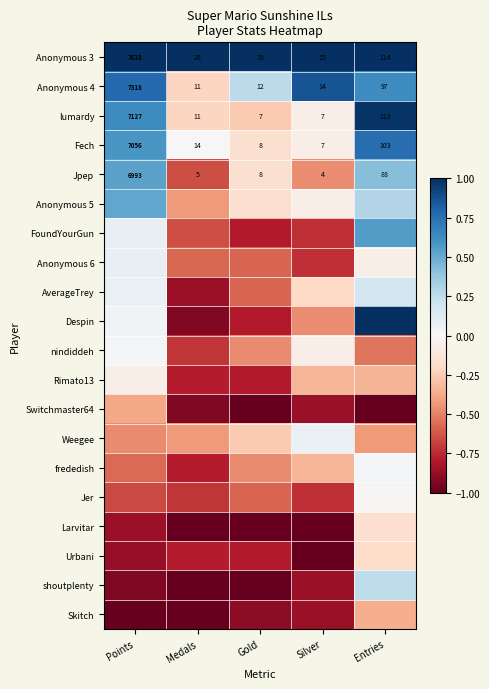

What is the highest value of the Anonymous 6 series?

0.1